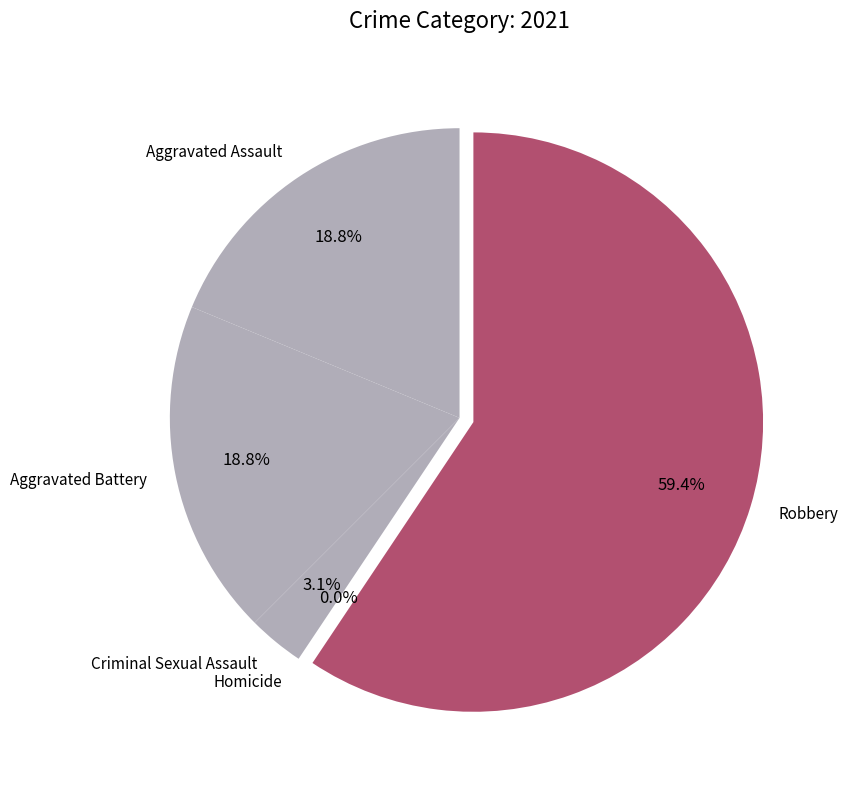

Is the sum of Aggravated Assault and Aggravated Battery greater than half?

No